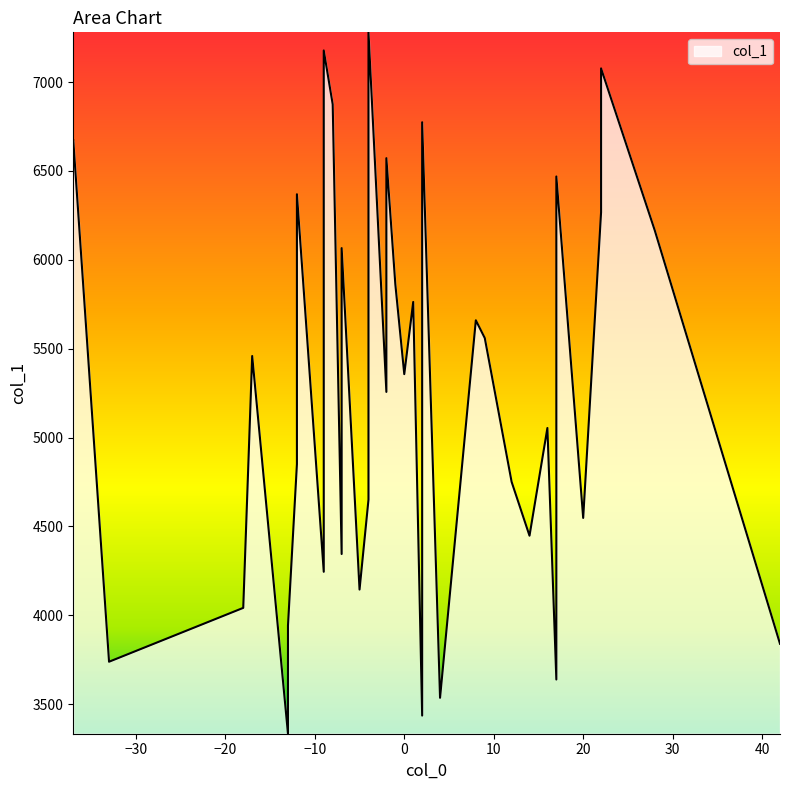

What is the ratio of the value at 23 to the value at 38?

0.8